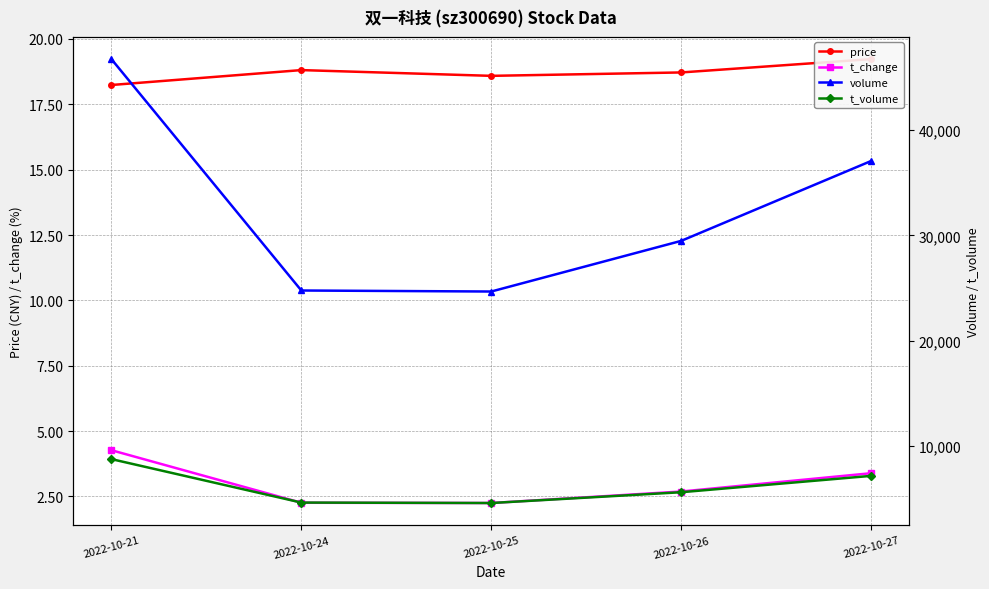

Is this an area chart (filled region under the line)?

No